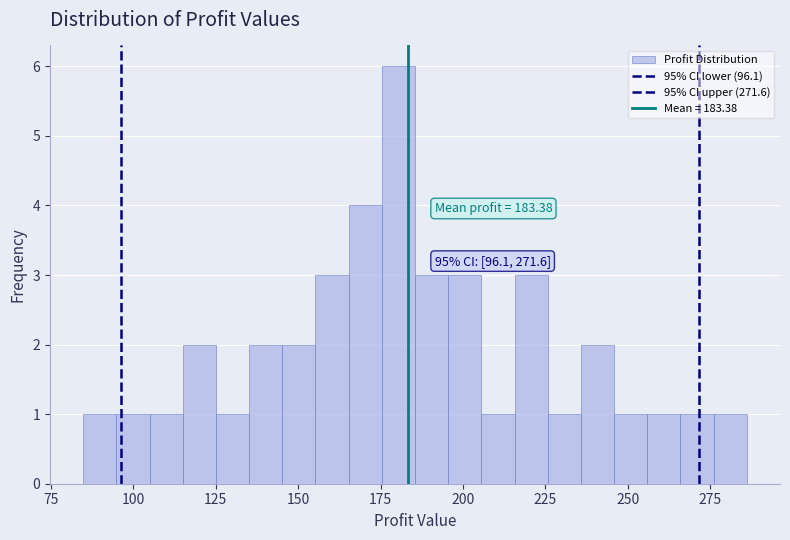

Read against the x-axis, roughly where is the centre of the tallest bar?

180